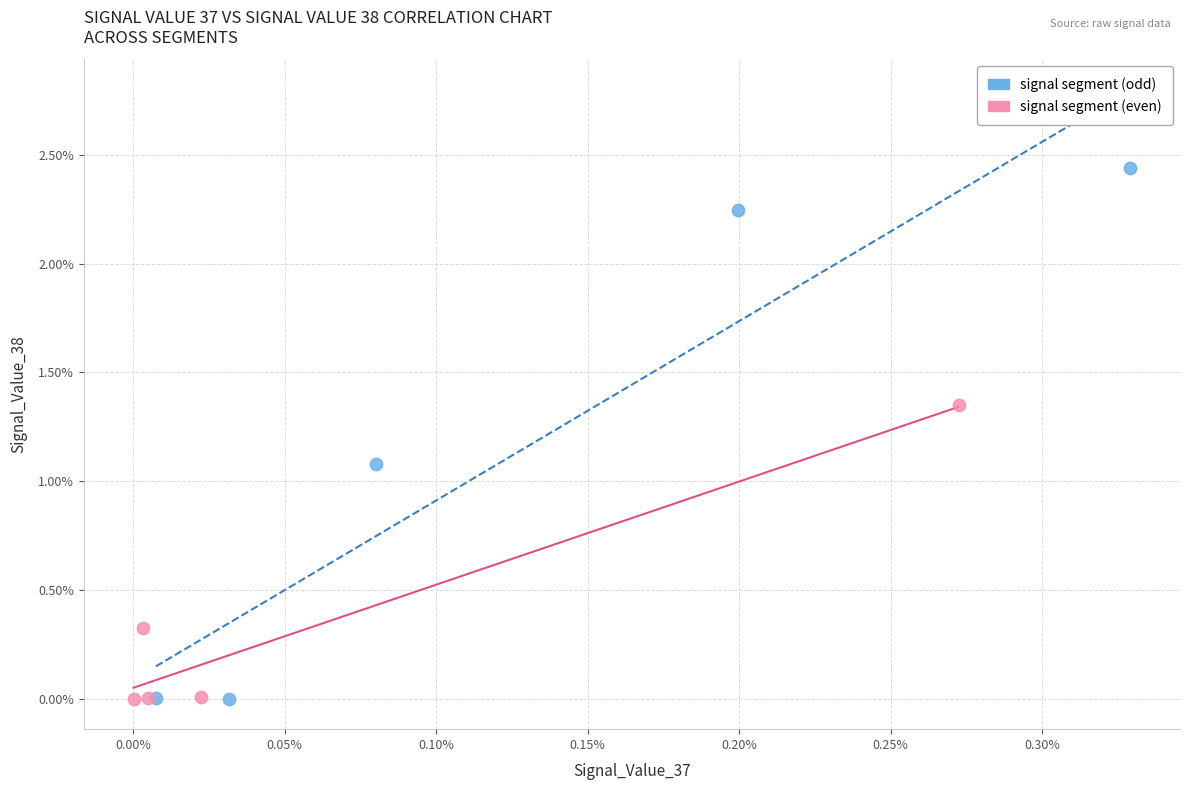

Which series contains the highest Y value?

signal segment (odd)